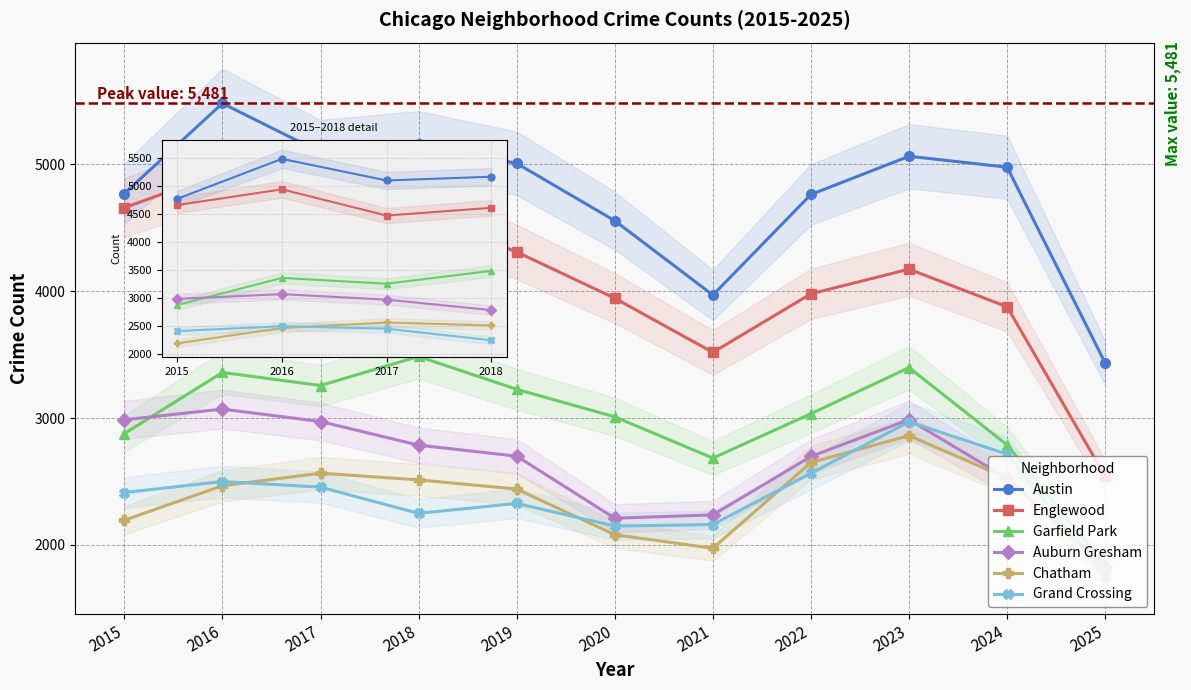

Which series changed the most between 2018 and 2024?

Englewood